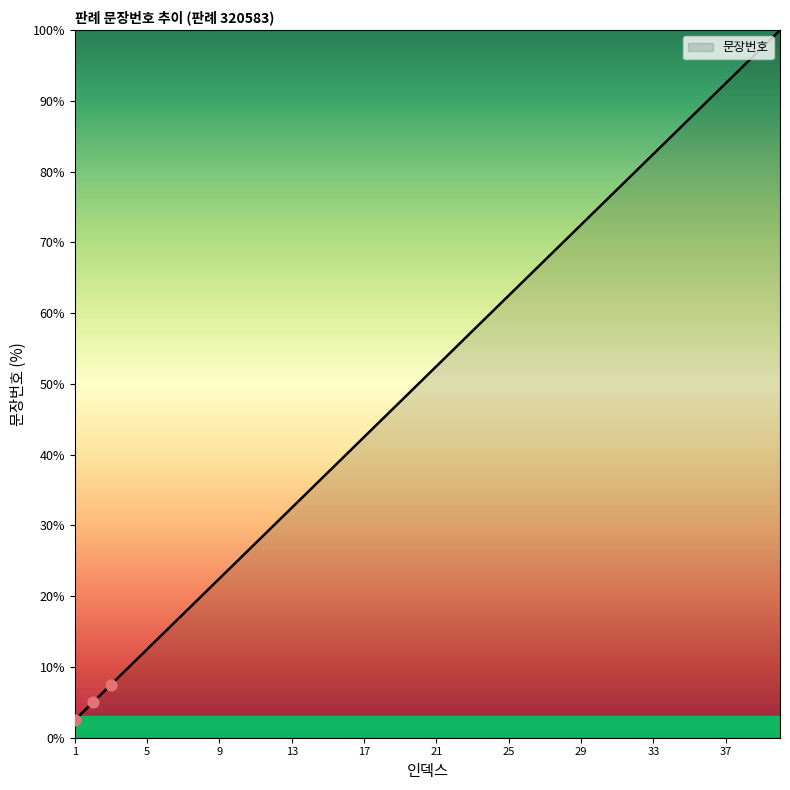

What is the smallest value displayed?

2.5